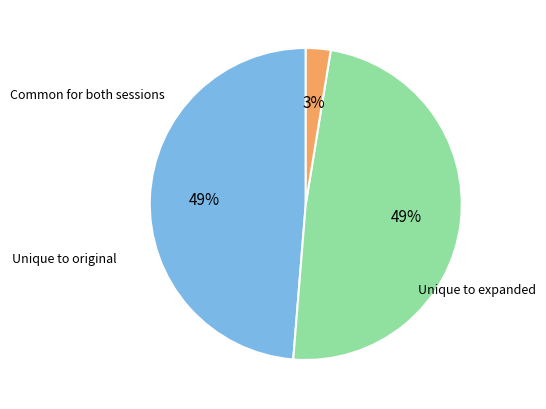

To the nearest percent, what is the average slice percentage?

33%